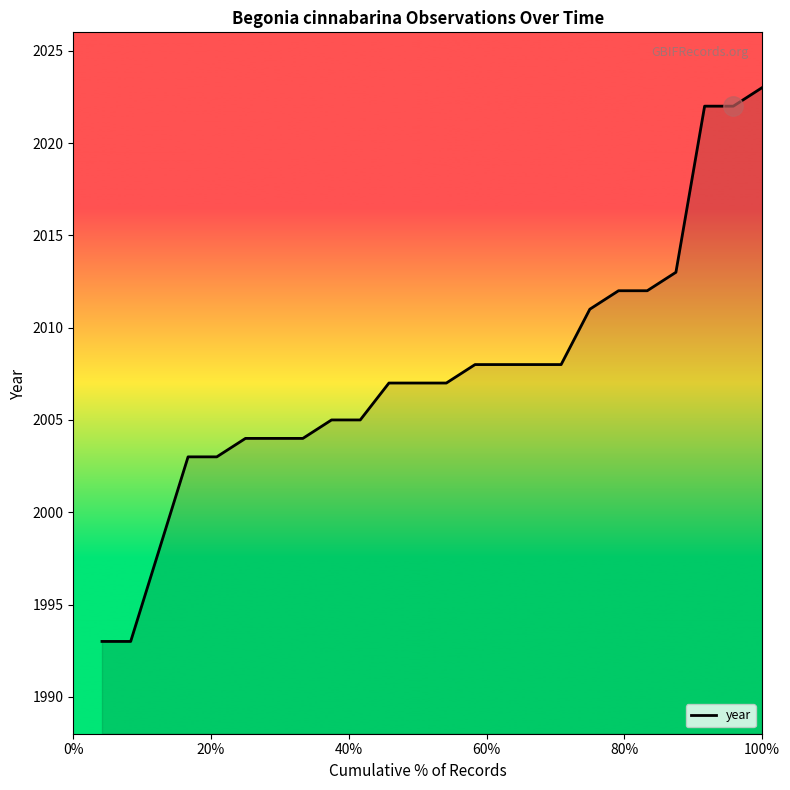

What is the difference between the maximum and minimum values?

30